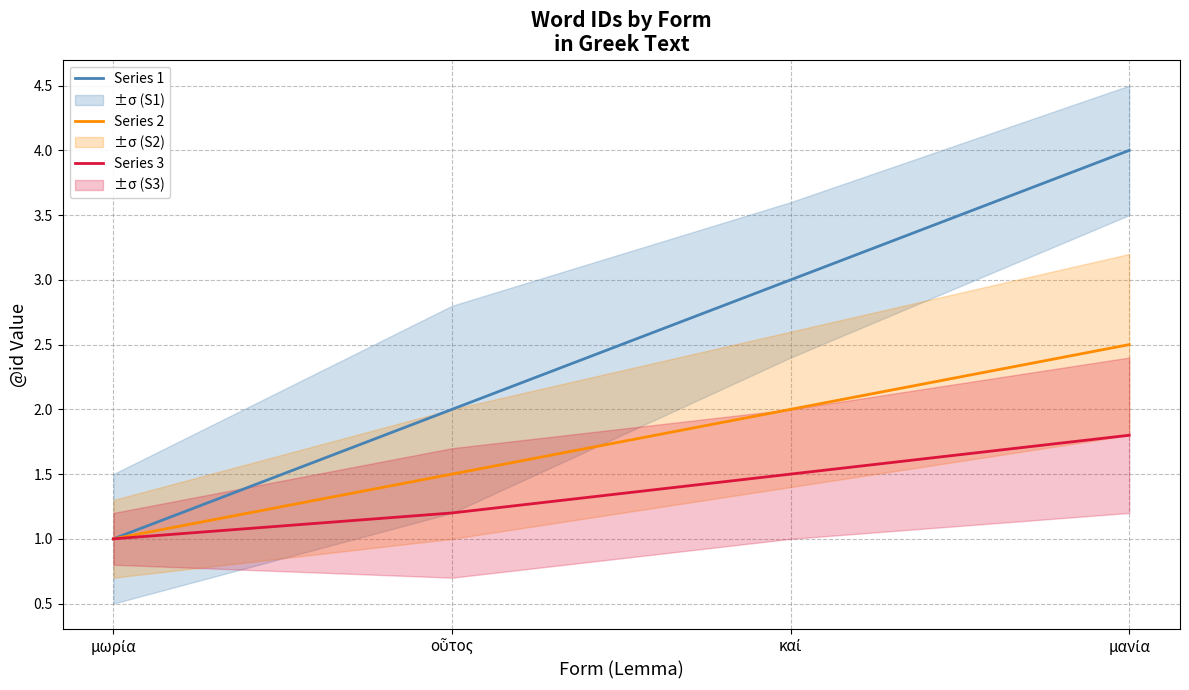

At which category is the sum across all series the highest?

μανία